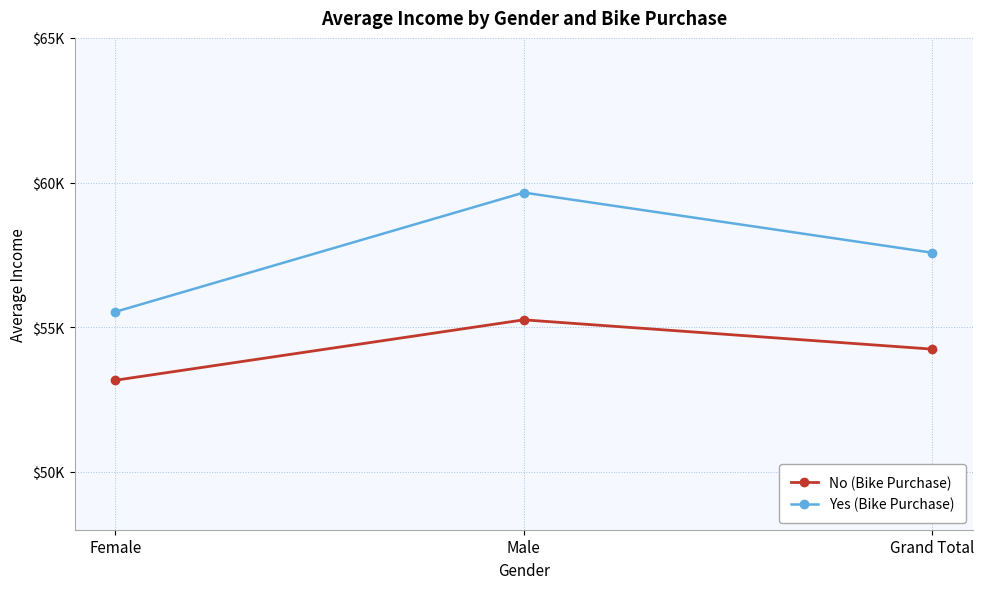

What is the difference between the maximum and minimum values in the No (Bike Purchase) series?

2088.2